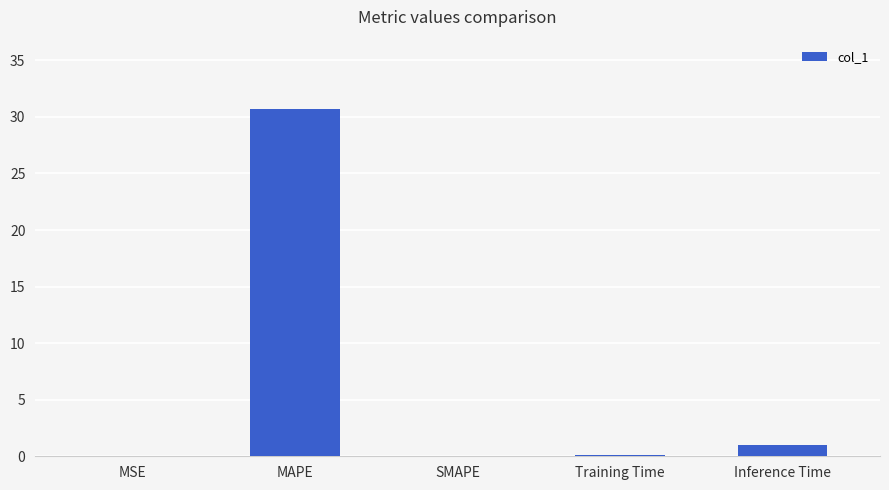

What is the change in value from MSE to Inference Time?

+1.0